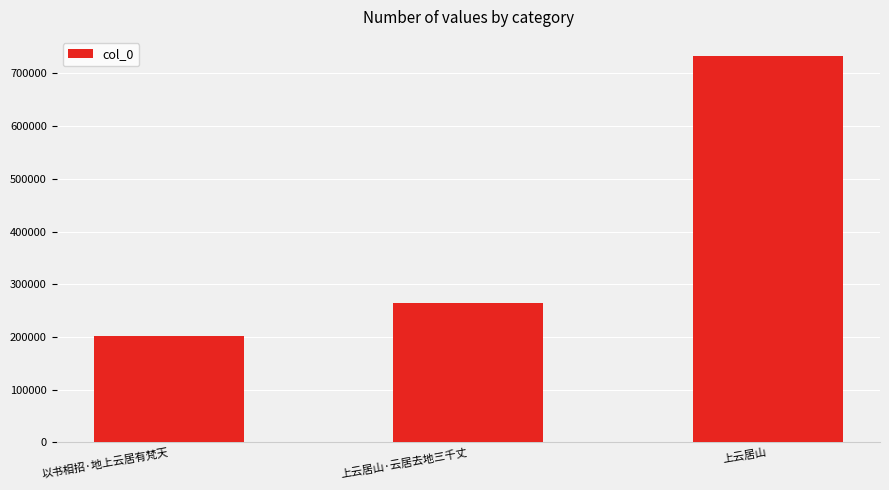

What is the smallest value displayed?

202395